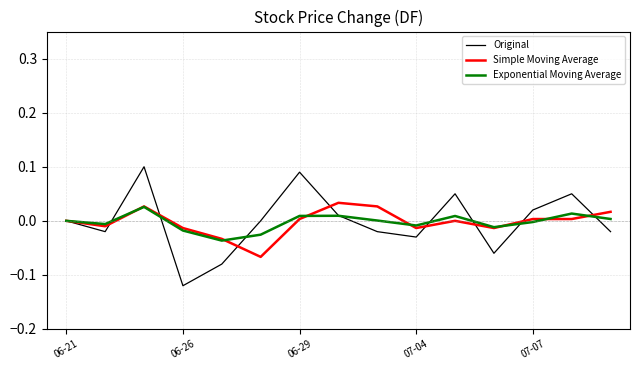

How many categories are shown in the chart?

15